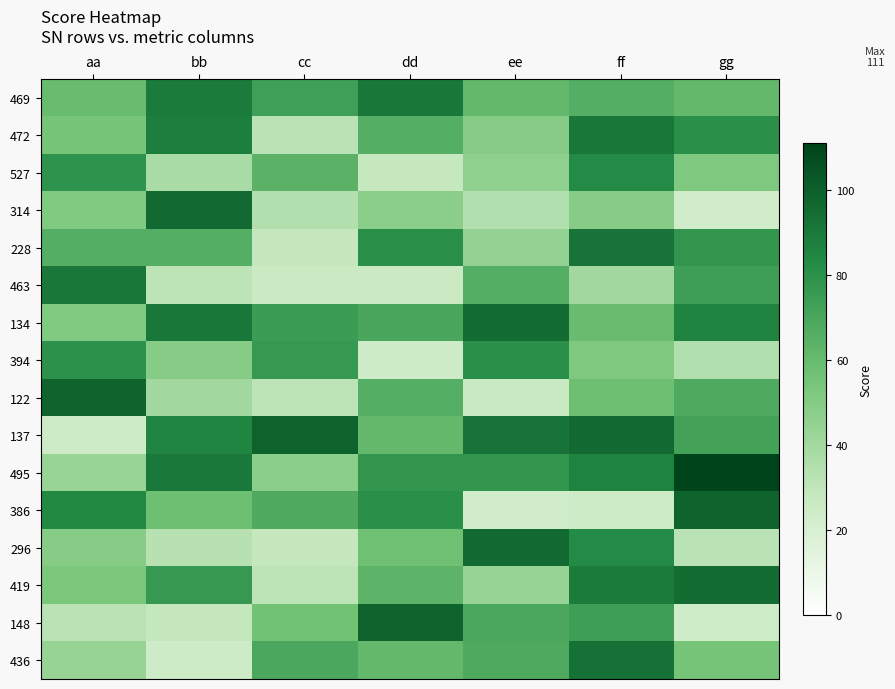

Reading left to right, list all the values displayed in this chart.

469: aa=59	bb=89	cc=73	dd=91	ee=61	ff=66	gg=61
472: aa=55	bb=88	cc=32	dd=66	ee=49	ff=91	gg=81
527: aa=79	bb=38	cc=64	dd=28	ee=46	ff=83	gg=52
314: aa=51	bb=96	cc=35	dd=48	ee=35	ff=49	gg=23
228: aa=66	bb=66	cc=29	dd=81	ee=45	ff=92	gg=78
463: aa=91	bb=31	cc=26	dd=26	ee=66	ff=40	gg=74
134: aa=51	bb=91	cc=75	dd=70	ee=95	ff=59	gg=86
394: aa=80	bb=49	cc=76	dd=25	ee=81	ff=52	gg=35
122: aa=98	bb=40	cc=31	dd=66	ee=27	ff=58	gg=68
137: aa=25	bb=85	cc=99	dd=61	ee=92	ff=96	gg=72
495: aa=43	bb=90	cc=48	dd=78	ee=78	ff=86	gg=111
386: aa=84	bb=58	cc=68	dd=81	ee=23	ff=25	gg=98
296: aa=49	bb=33	cc=29	dd=57	ee=96	ff=83	gg=32
419: aa=53	bb=76	cc=31	dd=63	ee=44	ff=89	gg=95
148: aa=32	bb=29	cc=56	dd=98	ee=69	ff=74	gg=24
436: aa=44	bb=25	cc=69	dd=61	ee=68	ff=93	gg=55